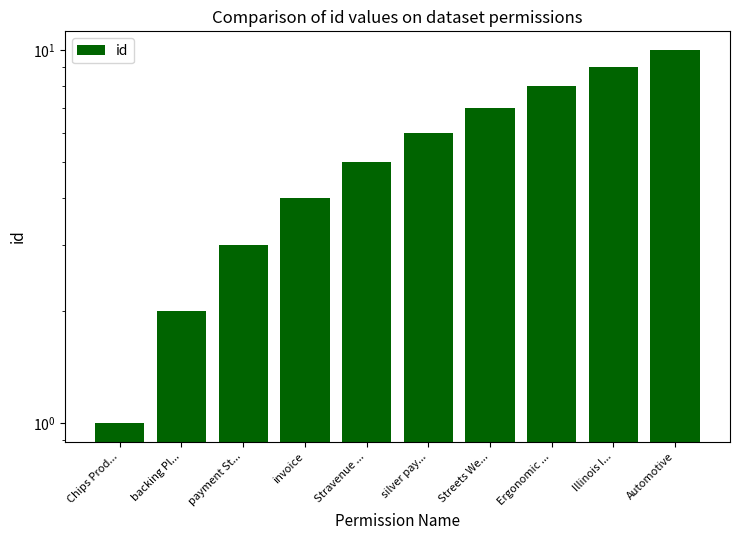

What is the value of the 6th bar from the left?

6